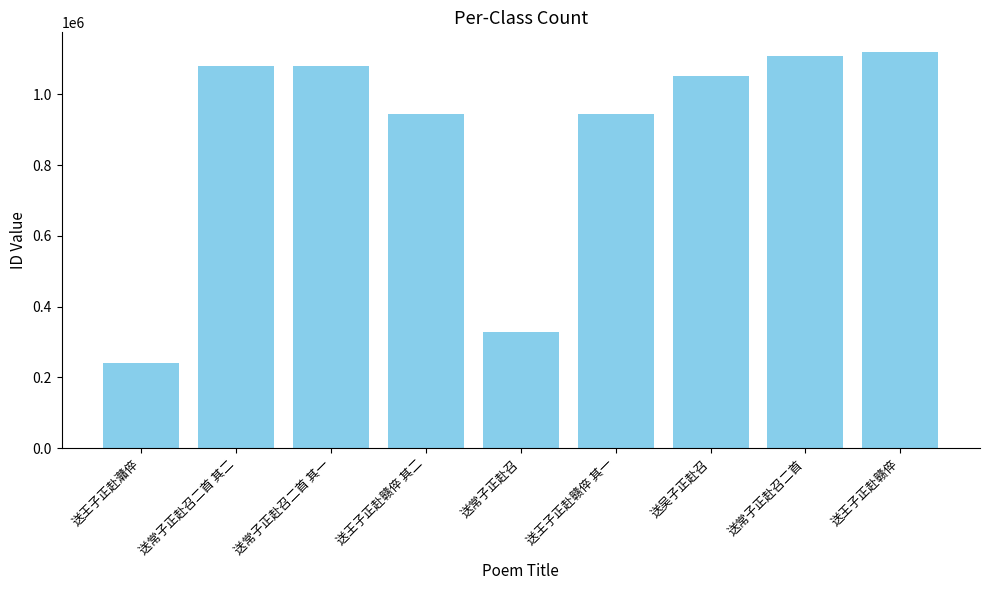

How many categories are shown in the chart?

9